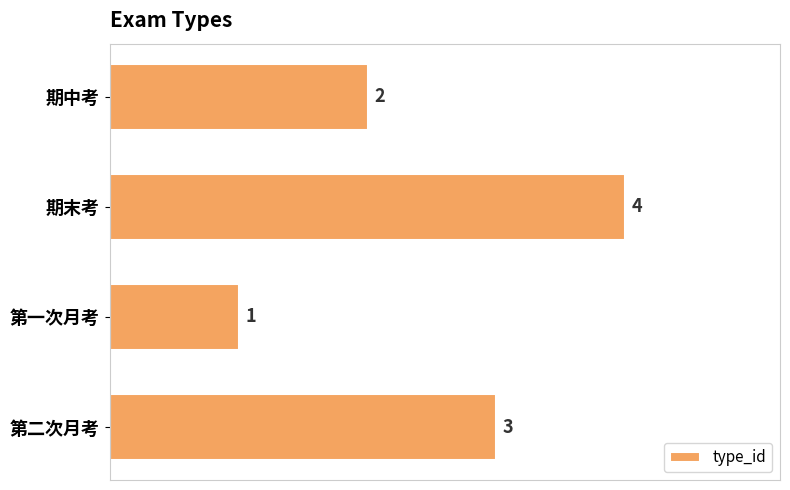

What position from the top is 期中考?

1